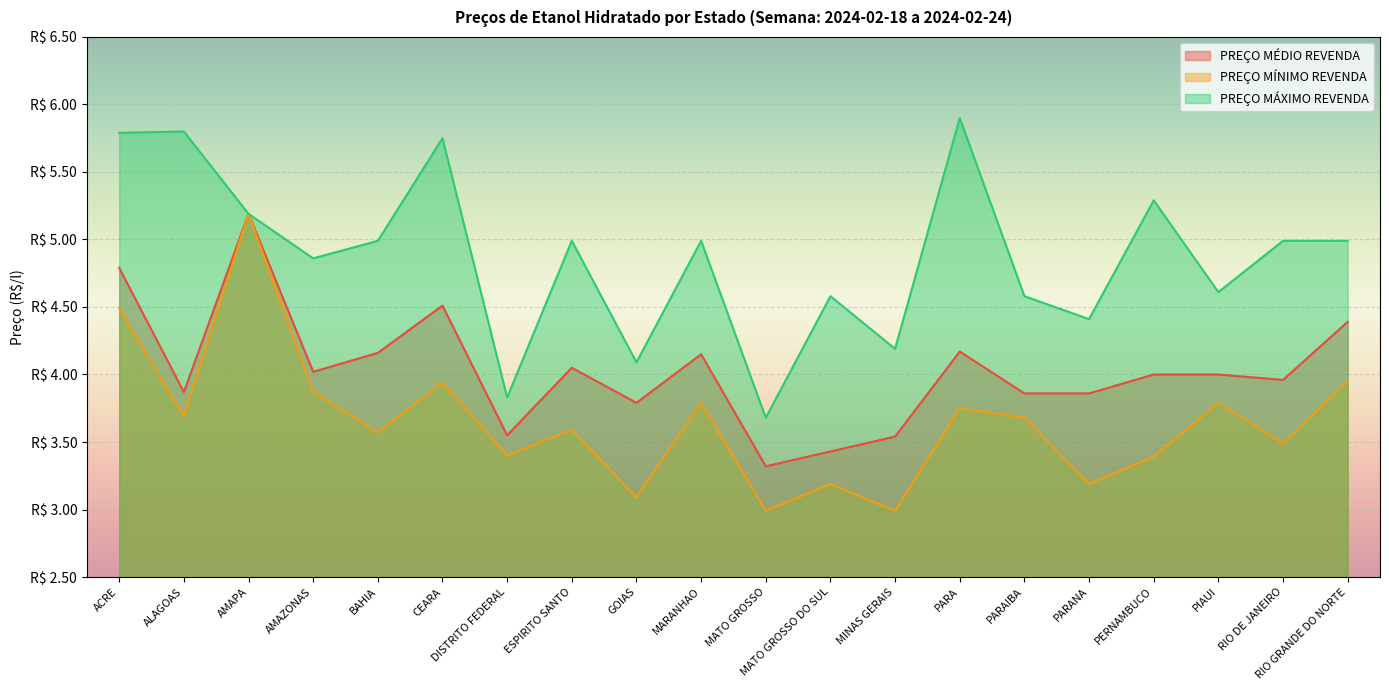

True or false: PREÇO MÉDIO REVENDA has a value of 4.2 at PARA.

True